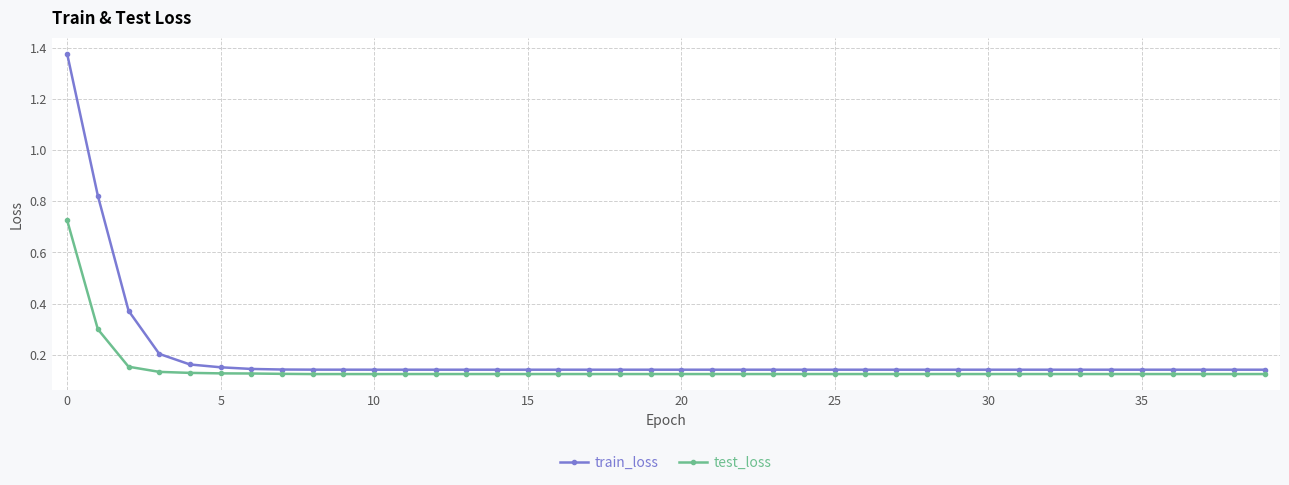

How many test_loss values are between 0 and 1?

40